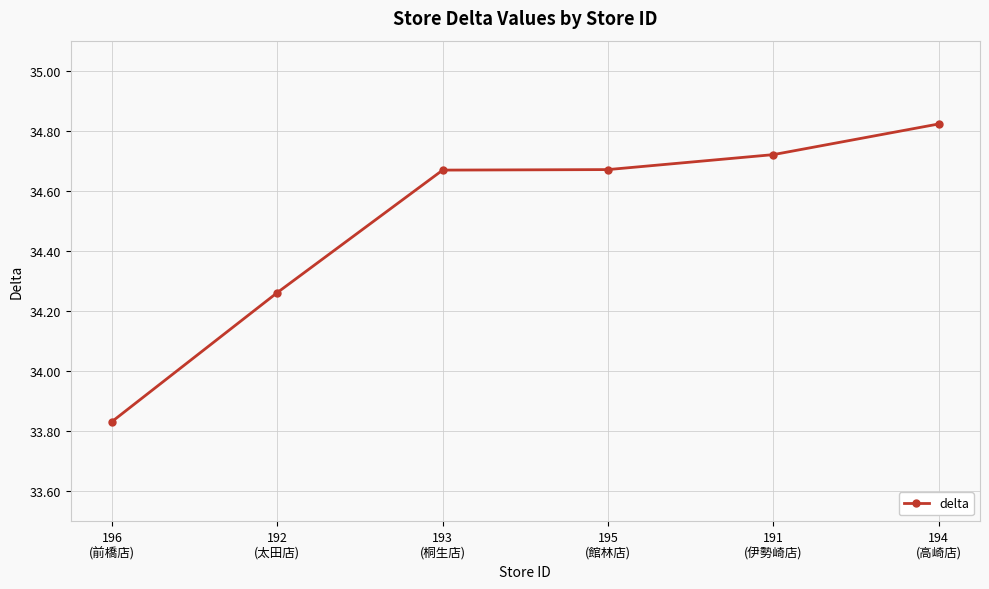

What is the label of the 3rd point from the right?

195
(館林店)